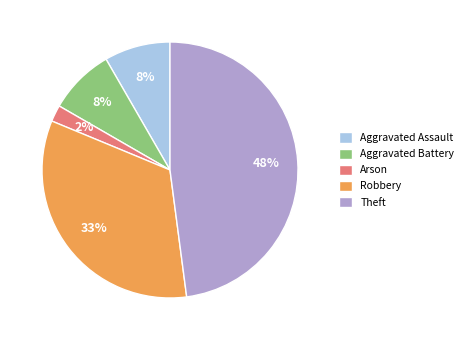

Which category has the biggest portion of the pie?

Theft